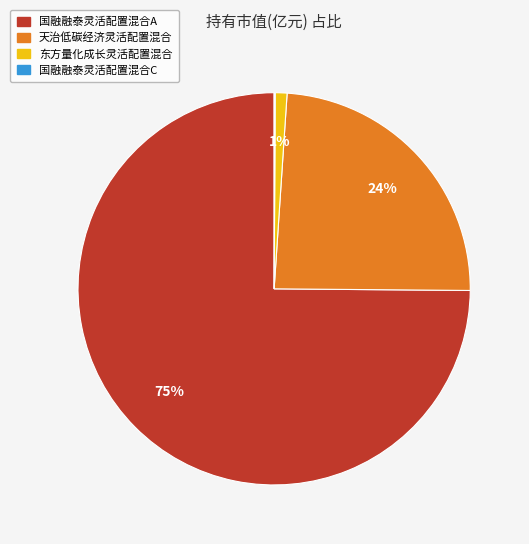

What is the largest slice in the pie chart?

国融融泰灵活配置混合A